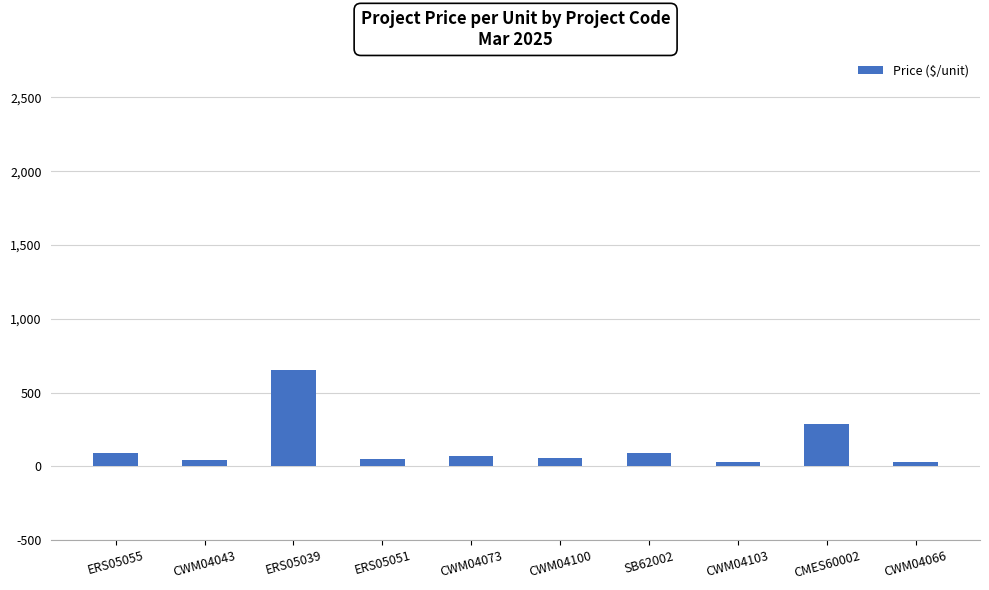

What is the change in value from CWM04043 to SB62002?

+46